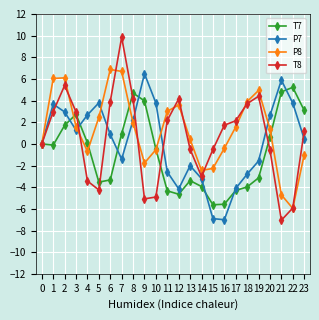

List the series in order of their peak value, lowest first.

T7, P7, P8, T8